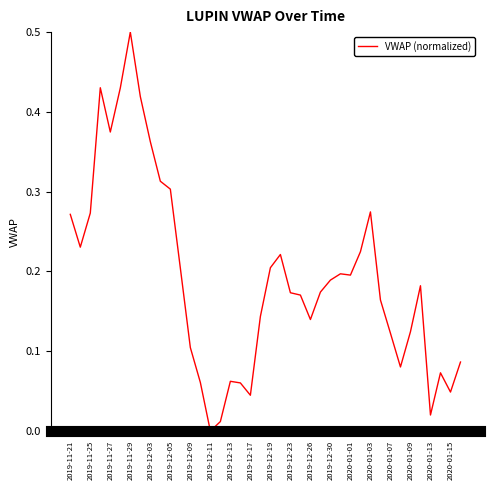

What is the greatest value displayed?

0.5